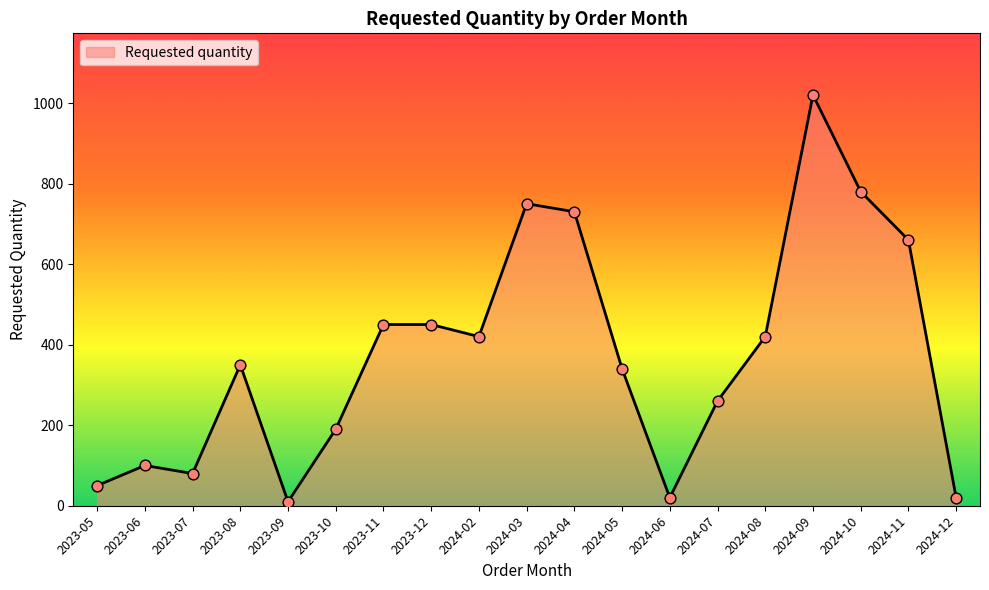

Between 2024-11 and 2023-10, which is larger?

2024-11